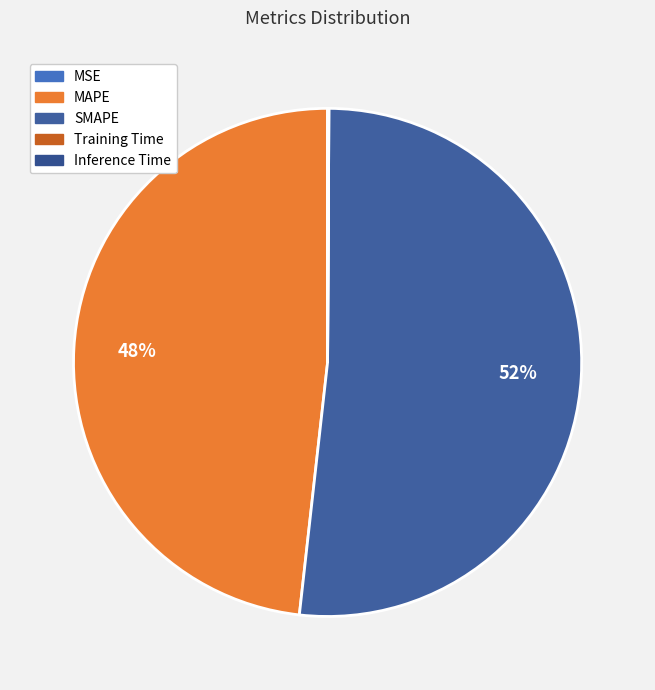

Combined, what portion of the pie is MSE and MAPE?

48.2%